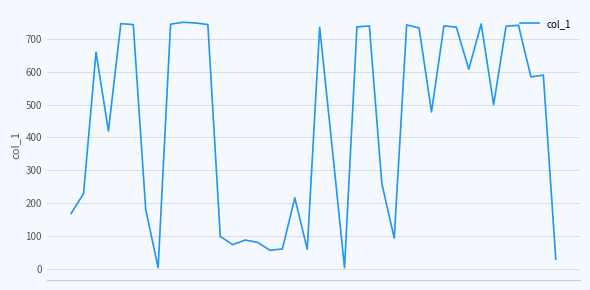

What is the greatest value displayed?

749.5